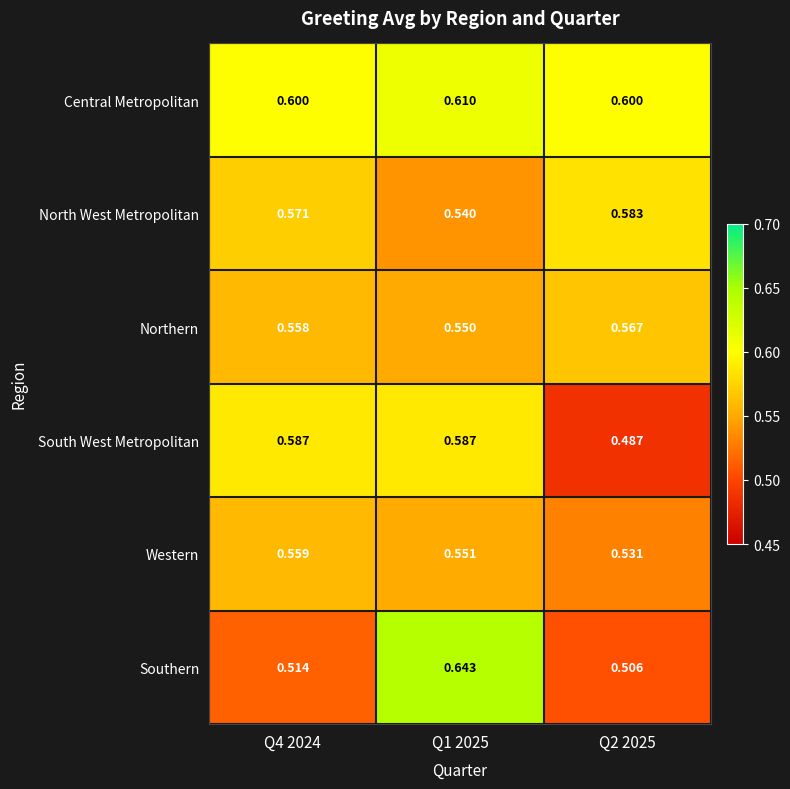

Rank the series by their maximum value, from highest to lowest.

Southern, Central Metropolitan, South West Metropolitan, North West Metropolitan, Northern, Western